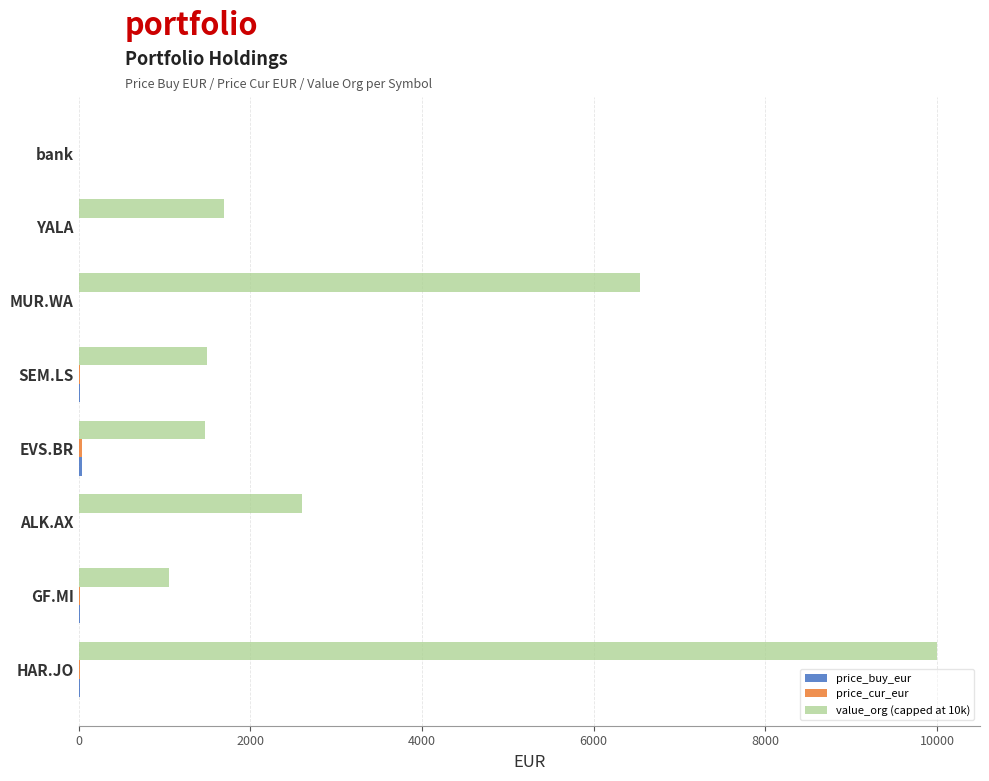

How many values in the value_org (capped at 10k) series exceed 1689?

4